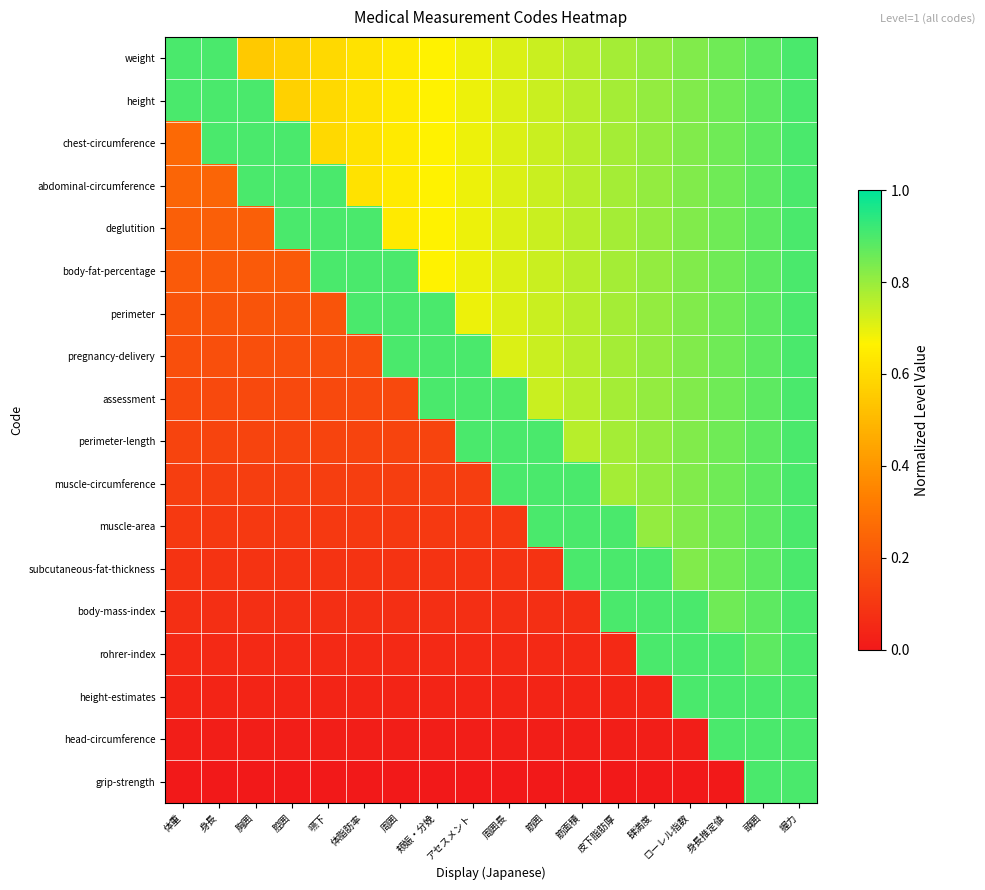

Reading left to right, what are all the values shown in this chart?

weight: 体重=0.9	身長=0.9	胸囲=0.5	腔囲=0.6	嚥下=0.6	体脂肪率=0.6	周囲=0.6	颊娠・分娩=0.7	アセスメント=0.7	周囲長=0.7	筋囲=0.7	筋面積=0.8	皮下脂肪厚=0.8	肆満度=0.8	ローレル指数=0.8	身長推定値=0.9	頭囲=0.9	握力=0.9
height: 体重=0.9	身長=0.9	胸囲=0.9	腔囲=0.6	嚥下=0.6	体脂肪率=0.6	周囲=0.6	颊娠・分娩=0.7	アセスメント=0.7	周囲長=0.7	筋囲=0.7	筋面積=0.8	皮下脂肪厚=0.8	肆満度=0.8	ローレル指数=0.8	身長推定値=0.9	頭囲=0.9	握力=0.9
chest-circumference: 体重=0.3	身長=0.9	胸囲=0.9	腔囲=0.9	嚥下=0.6	体脂肪率=0.6	周囲=0.6	颊娠・分娩=0.7	アセスメント=0.7	周囲長=0.7	筋囲=0.7	筋面積=0.8	皮下脂肪厚=0.8	肆満度=0.8	ローレル指数=0.8	身長推定値=0.9	頭囲=0.9	握力=0.9
abdominal-circumference: 体重=0.2	身長=0.2	胸囲=0.9	腔囲=0.9	嚥下=0.9	体脂肪率=0.6	周囲=0.6	颊娠・分娩=0.7	アセスメント=0.7	周囲長=0.7	筋囲=0.7	筋面積=0.8	皮下脂肪厚=0.8	肆満度=0.8	ローレル指数=0.8	身長推定値=0.9	頭囲=0.9	握力=0.9
deglutition: 体重=0.2	身長=0.2	胸囲=0.2	腔囲=0.9	嚥下=0.9	体脂肪率=0.9	周囲=0.6	颊娠・分娩=0.7	アセスメント=0.7	周囲長=0.7	筋囲=0.7	筋面積=0.8	皮下脂肪厚=0.8	肆満度=0.8	ローレル指数=0.8	身長推定値=0.9	頭囲=0.9	握力=0.9
body-fat-percentage: 体重=0.2	身長=0.2	胸囲=0.2	腔囲=0.2	嚥下=0.9	体脂肪率=0.9	周囲=0.9	颊娠・分娩=0.7	アセスメント=0.7	周囲長=0.7	筋囲=0.7	筋面積=0.8	皮下脂肪厚=0.8	肆満度=0.8	ローレル指数=0.8	身長推定値=0.9	頭囲=0.9	握力=0.9
perimeter: 体重=0.2	身長=0.2	胸囲=0.2	腔囲=0.2	嚥下=0.2	体脂肪率=0.9	周囲=0.9	颊娠・分娩=0.9	アセスメント=0.7	周囲長=0.7	筋囲=0.7	筋面積=0.8	皮下脂肪厚=0.8	肆満度=0.8	ローレル指数=0.8	身長推定値=0.9	頭囲=0.9	握力=0.9
pregnancy-delivery: 体重=0.2	身長=0.2	胸囲=0.2	腔囲=0.2	嚥下=0.2	体脂肪率=0.2	周囲=0.9	颊娠・分娩=0.9	アセスメント=0.9	周囲長=0.7	筋囲=0.7	筋面積=0.8	皮下脂肪厚=0.8	肆満度=0.8	ローレル指数=0.8	身長推定値=0.9	頭囲=0.9	握力=0.9
assessment: 体重=0.2	身長=0.2	胸囲=0.2	腔囲=0.2	嚥下=0.2	体脂肪率=0.2	周囲=0.2	颊娠・分娩=0.9	アセスメント=0.9	周囲長=0.9	筋囲=0.7	筋面積=0.8	皮下脂肪厚=0.8	肆満度=0.8	ローレル指数=0.8	身長推定値=0.9	頭囲=0.9	握力=0.9
perimeter-length: 体重=0.1	身長=0.1	胸囲=0.1	腔囲=0.1	嚥下=0.1	体脂肪率=0.1	周囲=0.1	颊娠・分娩=0.1	アセスメント=0.9	周囲長=0.9	筋囲=0.9	筋面積=0.8	皮下脂肪厚=0.8	肆満度=0.8	ローレル指数=0.8	身長推定値=0.9	頭囲=0.9	握力=0.9
muscle-circumference: 体重=0.1	身長=0.1	胸囲=0.1	腔囲=0.1	嚥下=0.1	体脂肪率=0.1	周囲=0.1	颊娠・分娩=0.1	アセスメント=0.1	周囲長=0.9	筋囲=0.9	筋面積=0.9	皮下脂肪厚=0.8	肆満度=0.8	ローレル指数=0.8	身長推定値=0.9	頭囲=0.9	握力=0.9
muscle-area: 体重=0.1	身長=0.1	胸囲=0.1	腔囲=0.1	嚥下=0.1	体脂肪率=0.1	周囲=0.1	颊娠・分娩=0.1	アセスメント=0.1	周囲長=0.1	筋囲=0.9	筋面積=0.9	皮下脂肪厚=0.9	肆満度=0.8	ローレル指数=0.8	身長推定値=0.9	頭囲=0.9	握力=0.9
subcutaneous-fat-thickness: 体重=0.1	身長=0.1	胸囲=0.1	腔囲=0.1	嚥下=0.1	体脂肪率=0.1	周囲=0.1	颊娠・分娩=0.1	アセスメント=0.1	周囲長=0.1	筋囲=0.1	筋面積=0.9	皮下脂肪厚=0.9	肆満度=0.9	ローレル指数=0.8	身長推定値=0.9	頭囲=0.9	握力=0.9
body-mass-index: 体重=0.1	身長=0.1	胸囲=0.1	腔囲=0.1	嚥下=0.1	体脂肪率=0.1	周囲=0.1	颊娠・分娩=0.1	アセスメント=0.1	周囲長=0.1	筋囲=0.1	筋面積=0.1	皮下脂肪厚=0.9	肆満度=0.9	ローレル指数=0.9	身長推定値=0.9	頭囲=0.9	握力=0.9
rohrer-index: 体重=0.1	身長=0.1	胸囲=0.1	腔囲=0.1	嚥下=0.1	体脂肪率=0.1	周囲=0.1	颊娠・分娩=0.1	アセスメント=0.1	周囲長=0.1	筋囲=0.1	筋面積=0.1	皮下脂肪厚=0.1	肆満度=0.9	ローレル指数=0.9	身長推定値=0.9	頭囲=0.9	握力=0.9
height-estimates: 体重=0.0	身長=0.0	胸囲=0.0	腔囲=0.0	嚥下=0.0	体脂肪率=0.0	周囲=0.0	颊娠・分娩=0.0	アセスメント=0.0	周囲長=0.0	筋囲=0.0	筋面積=0.0	皮下脂肪厚=0.0	肆満度=0.0	ローレル指数=0.9	身長推定値=0.9	頭囲=0.9	握力=0.9
head-circumference: 体重=0.0	身長=0.0	胸囲=0.0	腔囲=0.0	嚥下=0.0	体脂肪率=0.0	周囲=0.0	颊娠・分娩=0.0	アセスメント=0.0	周囲長=0.0	筋囲=0.0	筋面積=0.0	皮下脂肪厚=0.0	肆満度=0.0	ローレル指数=0.0	身長推定値=0.9	頭囲=0.9	握力=0.9
grip-strength: 体重=0.0	身長=0.0	胸囲=0.0	腔囲=0.0	嚥下=0.0	体脂肪率=0.0	周囲=0.0	颊娠・分娩=0.0	アセスメント=0.0	周囲長=0.0	筋囲=0.0	筋面積=0.0	皮下脂肪厚=0.0	肆満度=0.0	ローレル指数=0.0	身長推定値=0.0	頭囲=0.9	握力=0.9